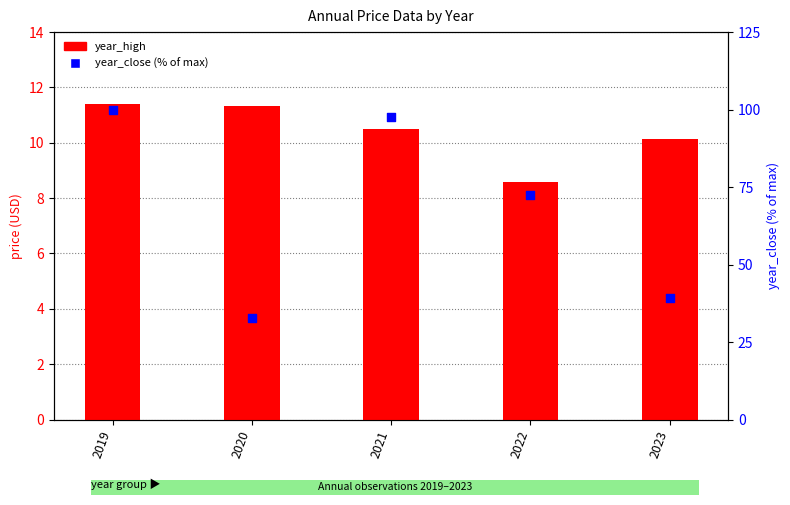

At which category is the sum across all series the highest?

2019